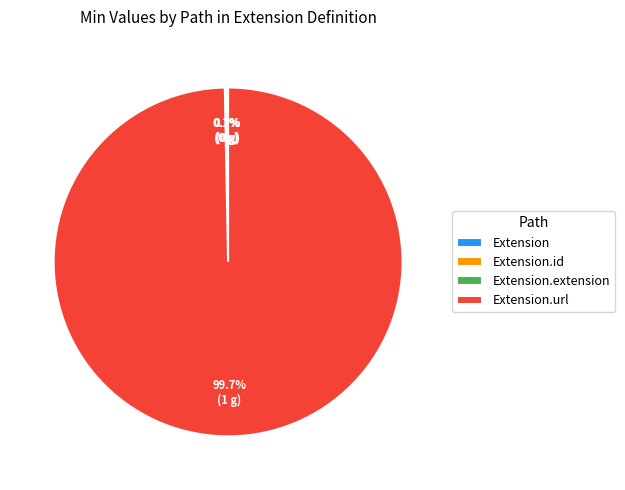

Is there any slice that represents more than half of the pie?

Yes